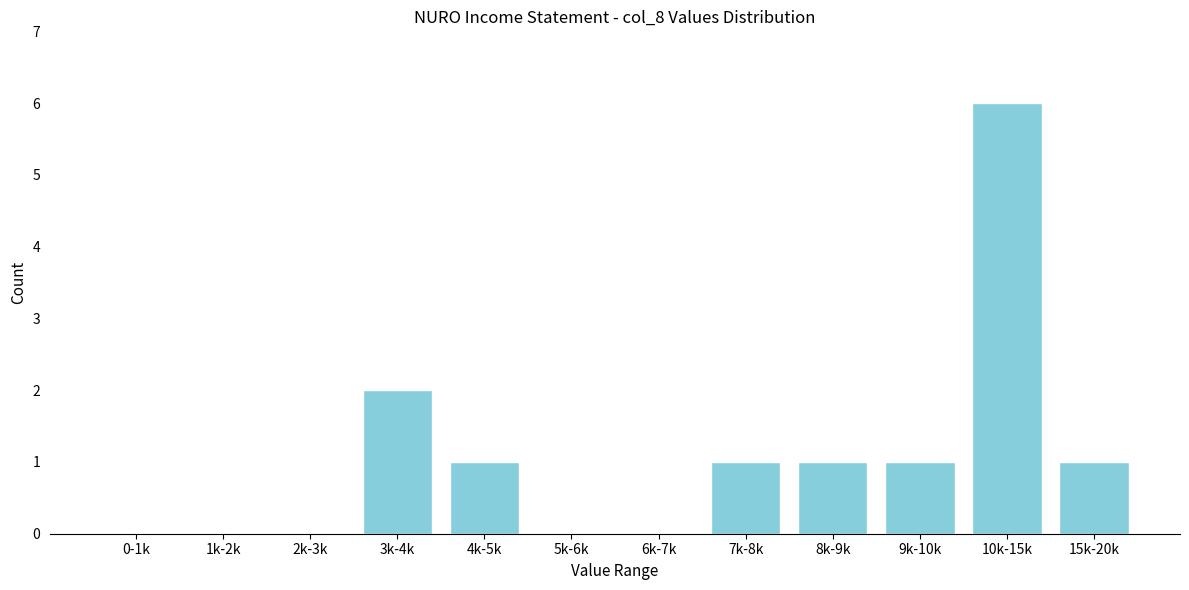

Reading left to right, what are all the values shown in this chart?

0-1k=0	1k-2k=0	2k-3k=0	3k-4k=2	4k-5k=1	5k-6k=0	6k-7k=0	7k-8k=1	8k-9k=1	9k-10k=1	10k-15k=6	15k-20k=1